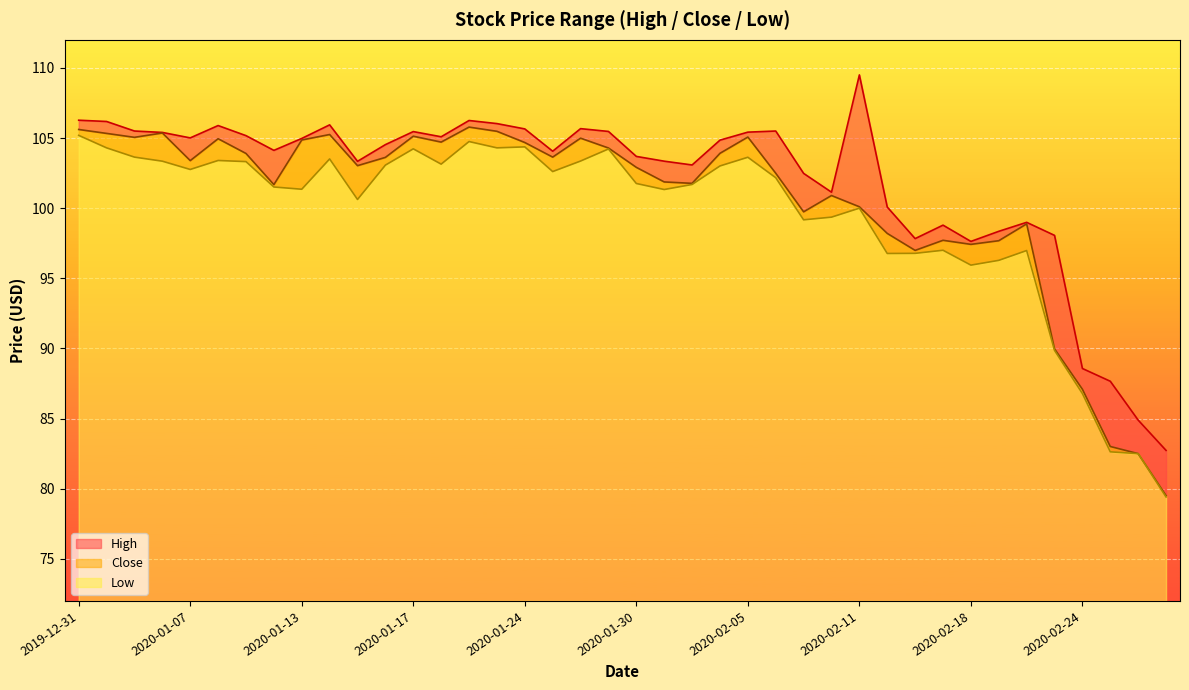

What is the average value of the Close series?

100.5